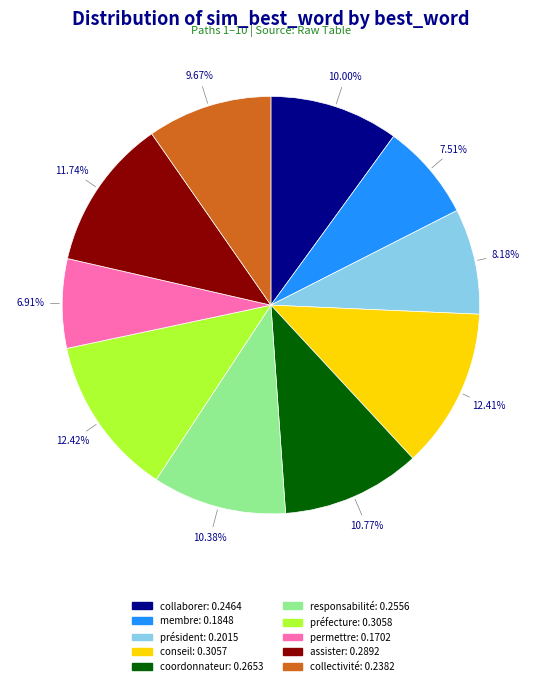

What is the total percentage of responsabilité and président?

18.6%